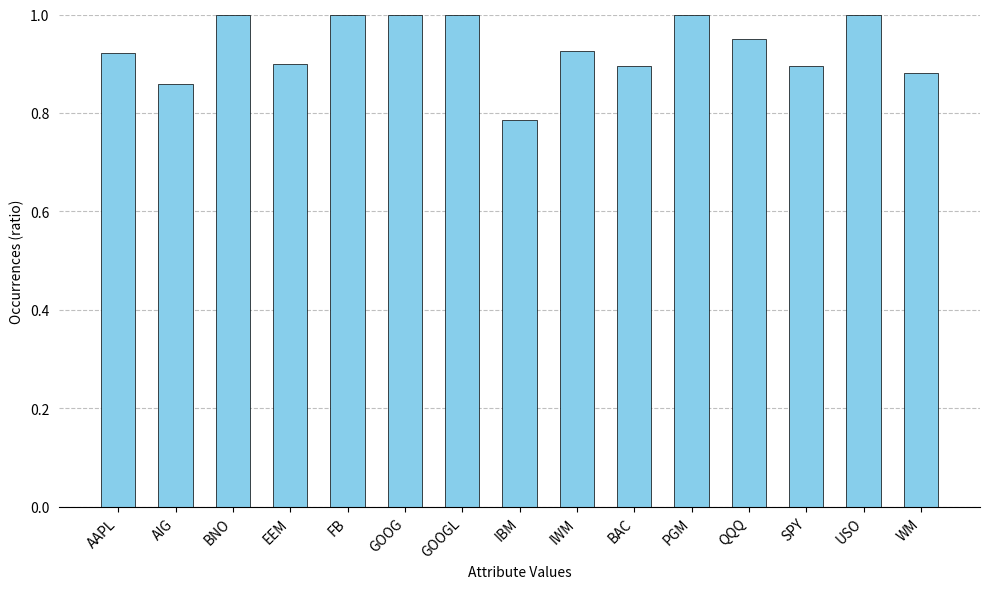

What is the label of the 13th bar from the right?

BNO